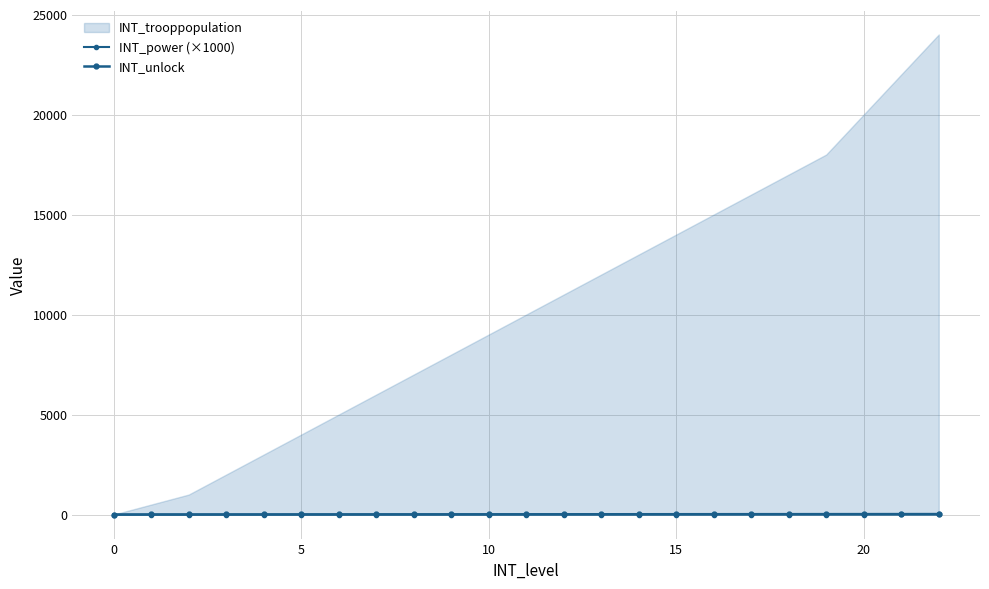

How many lines are shown in the chart?

2